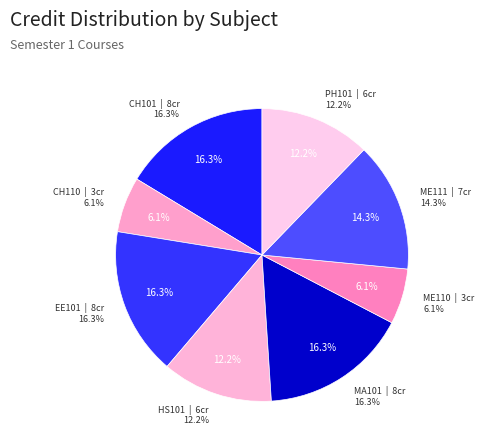

Is there a majority slice in this chart?

No